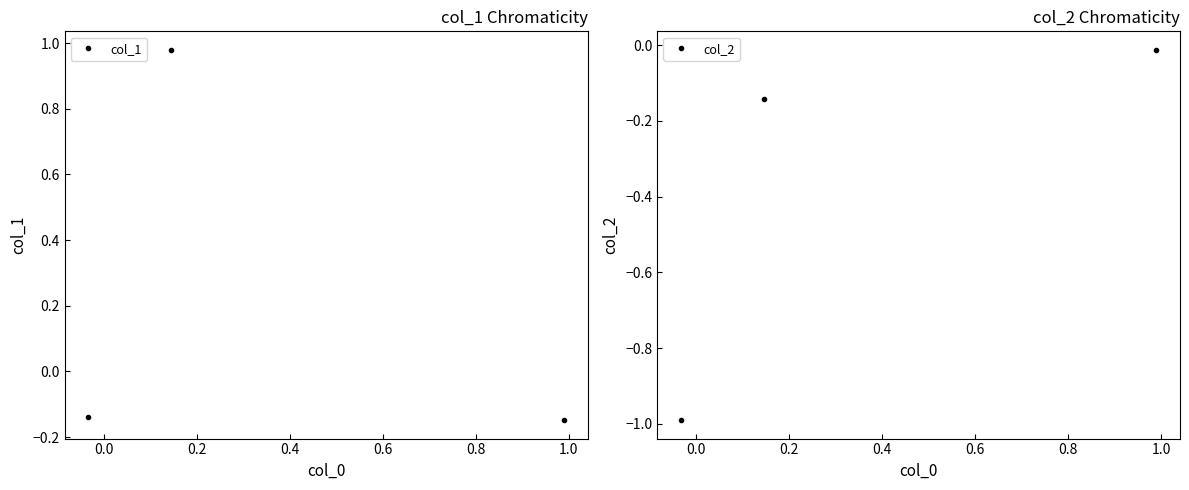

Rank the series by their maximum value, from highest to lowest.

col_1, col_2